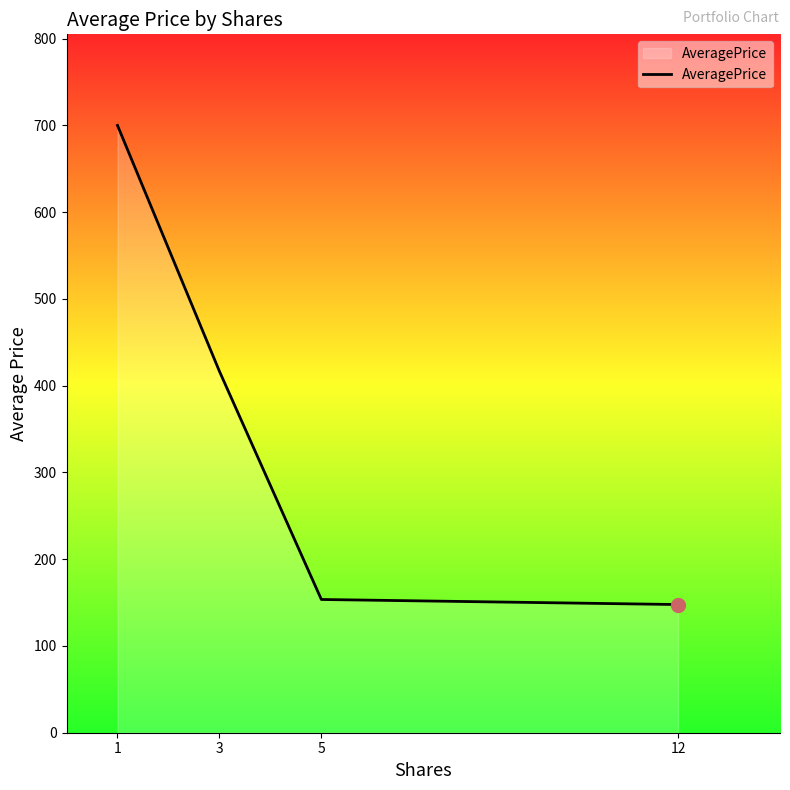

At which label does the data first exceed 416?

1